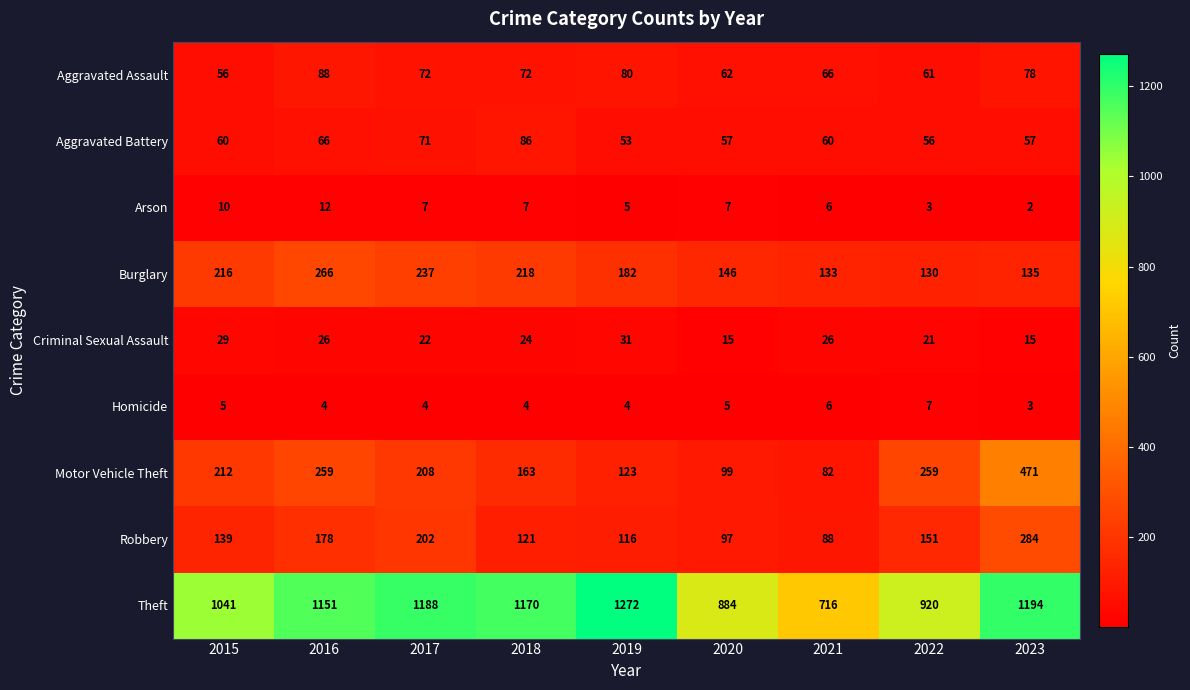

Which series has the widest spread of values?

Theft